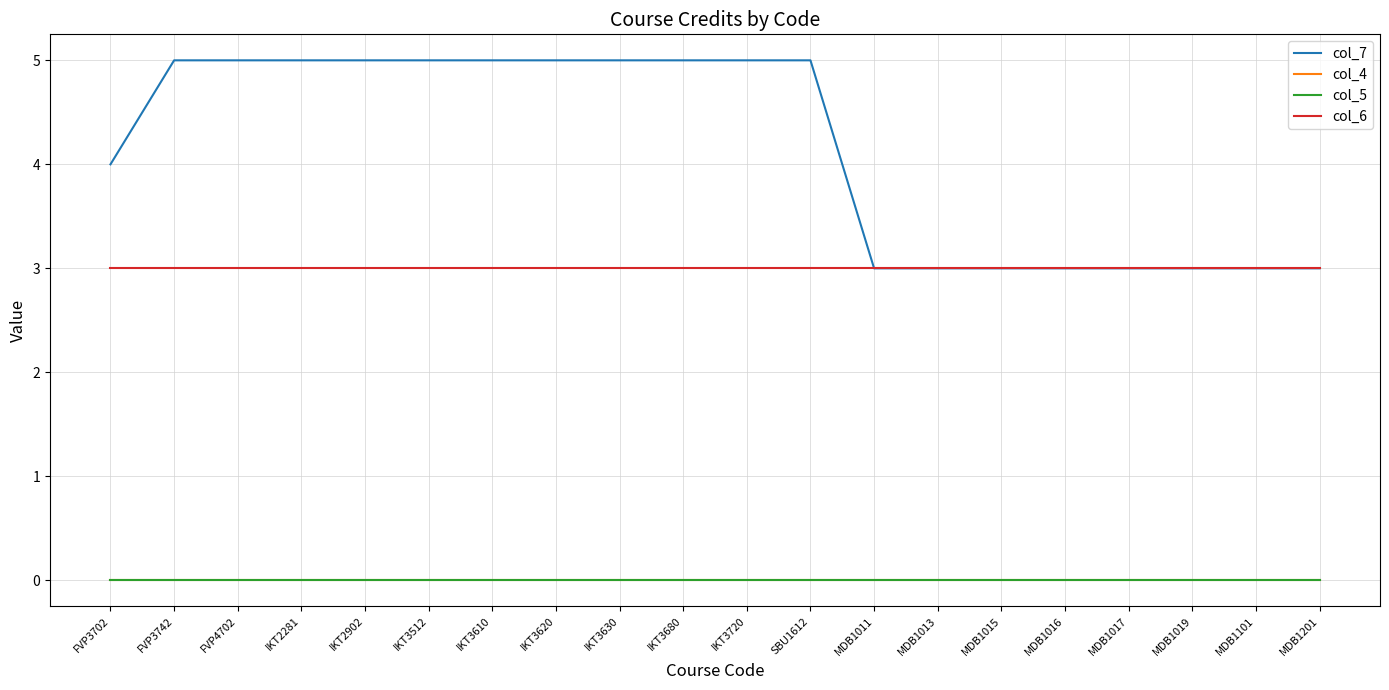

What is the approximate value of col_6 at MDB1201?

3